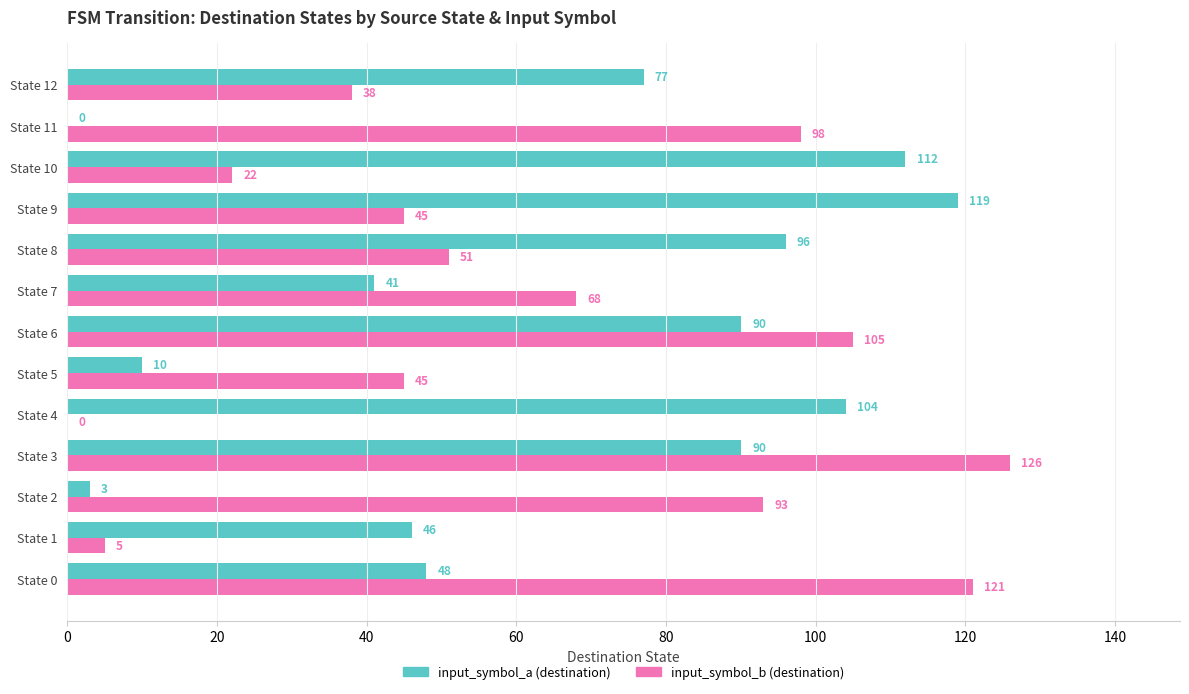

Which series changed the most between State 11 and State 12?

input_symbol_a (destination)